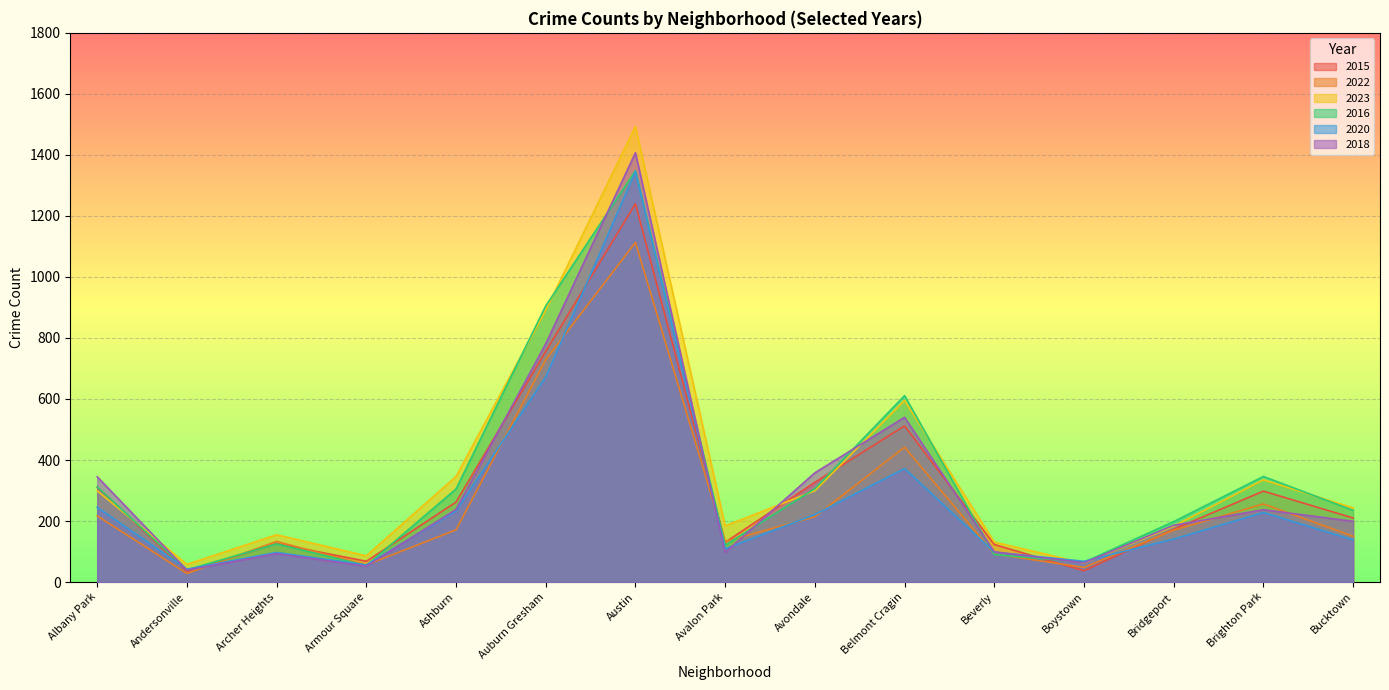

What are all the series names shown in the legend?

2015, 2022, 2023, 2016, 2020, 2018